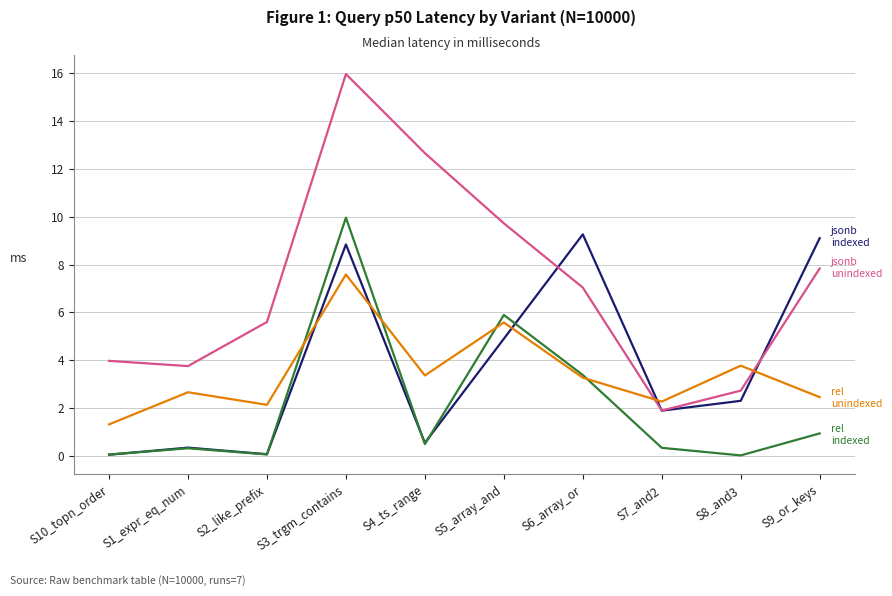

What is the spread (max minus min) of values at S4_ts_range?

12.2